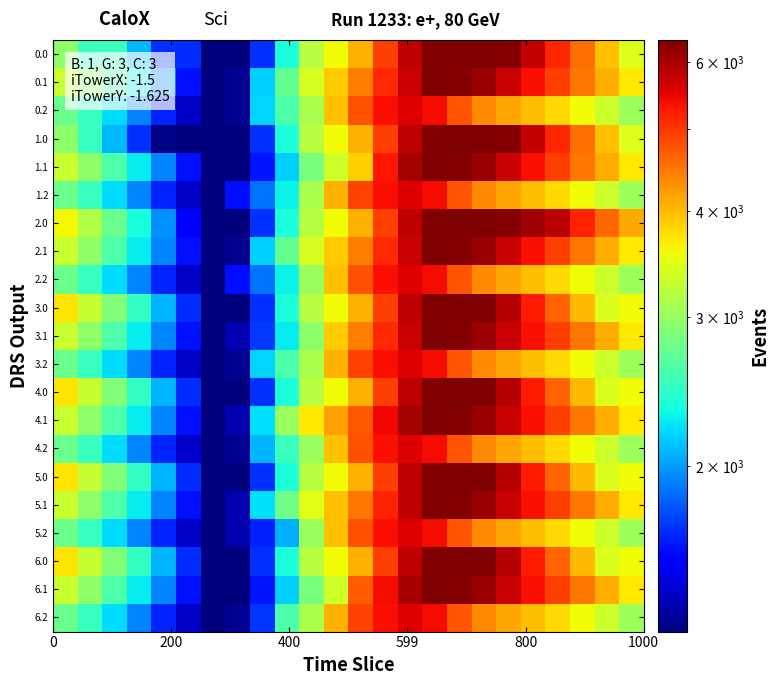

Reading left to right, list all the values displayed in this chart.

0.0: 2942.6	2497.6	2487.4	2087.1	1686.2	1675.5	1275.2	1275.2	1689.8	2363.5	3198.4	3581.7	4073.7	4955.7	5825.8	6374.6	6374.6	6376.0	6306.6	5796.9	5173.3	4541.4	3955.0	3448.8
0.1: 3304.2	2946.7	2602.2	2263.0	1926.7	1600.5	1275.2	1310.7	2167.6	2718.4	3405.8	3895.9	4432.8	5131.7	5740.2	6376.0	6312.6	6107.4	5744.2	5349.0	4938.7	4510.6	4094.9	3699.5
0.2: 2761.8	2491.8	2209.1	1930.9	1659.3	1413.7	1275.2	1313.1	2179.4	2601.2	3120.1	3967.2	4798.8	5365.3	5585.4	5382.4	4767.4	4367.4	4146.8	3997.2	3800.0	3575.9	3331.0	3046.4
1.0: 2942.6	2497.6	2091.4	1691.1	1290.2	1279.5	1275.2	1275.2	1689.8	2363.5	3198.4	3581.7	4073.7	4955.7	5825.8	6374.6	6374.6	6376.0	6306.6	5796.9	5173.3	4541.4	3955.0	3448.8
1.1: 3304.9	2947.4	2603.0	2263.7	1927.5	1601.3	1275.2	1275.2	1612.1	2162.9	2850.2	3340.3	3877.2	5298.6	6044.6	6376.0	6313.3	6108.2	5745.0	5349.8	4939.4	4511.4	4095.7	3700.3
1.2: 2761.8	2491.8	2209.1	1930.9	1659.3	1413.7	1275.2	1592.8	1876.6	2298.5	3129.0	4076.1	4907.7	5365.3	5585.4	5382.4	4767.4	4367.4	4146.8	3997.2	3800.0	3575.9	3331.0	3046.4
2.0: 3609.7	3164.7	2758.5	2358.2	1957.3	1550.6	1275.2	1275.2	1689.8	2363.5	3198.4	3581.7	4073.7	4955.7	5825.8	6374.6	6374.6	6376.0	6306.6	6068.0	5840.4	5208.5	4622.1	4115.9
2.1: 3304.9	2947.4	2603.0	2263.7	1927.5	1601.3	1275.2	1310.7	2167.6	2718.4	3405.8	3895.9	4432.8	5131.7	5740.2	6376.0	6312.6	6107.4	5745.0	5349.8	4939.4	4511.4	4095.7	3700.3
2.2: 2761.8	2491.8	2209.1	1930.9	1659.3	1413.7	1275.2	1592.8	1876.6	2298.5	3020.1	3967.2	4798.8	5365.3	5585.4	5382.4	4767.4	4367.4	4146.8	3997.2	3800.0	3575.9	3331.0	3046.4
3.0: 3734.6	3289.6	2883.4	2483.1	2082.2	1675.5	1275.2	1275.2	1689.8	2363.5	3198.4	3581.7	4073.7	4955.7	5825.8	6374.6	6374.6	6376.0	5910.6	5276.0	4652.4	4020.5	3434.1	3584.3
3.1: 3304.9	2947.4	2603.0	2263.7	1927.5	1601.3	1275.2	1374.2	1711.0	2261.9	2949.2	3895.9	4432.8	5131.7	5740.2	6376.0	6312.6	6107.4	5744.2	5349.0	4938.7	4510.6	4094.9	3699.9
3.2: 2761.8	2491.8	2209.1	1930.9	1659.3	1413.7	1275.2	1313.1	2179.4	2601.2	3129.0	4076.1	4907.7	5365.3	5585.4	5382.4	4767.4	4367.4	4146.8	3997.2	3800.0	3575.9	3331.0	3046.4
4.0: 3734.6	3289.6	2883.4	2483.1	2082.2	1675.5	1275.2	1275.2	1689.8	2363.5	3198.4	3581.7	4073.7	4955.7	5825.8	6374.6	6374.6	6376.0	5910.6	5276.0	4652.4	4020.5	3434.1	3584.3
4.1: 3304.9	2947.4	2603.0	2263.7	1927.5	1601.3	1275.2	1374.2	2231.0	3022.9	3710.2	4200.3	4737.2	5436.1	6044.6	6376.0	6312.6	6107.4	5744.2	5349.0	4938.7	4510.6	4094.9	3699.9
4.2: 2761.8	2491.8	2209.1	1930.9	1659.3	1413.7	1275.2	1313.1	2079.3	2501.1	3020.1	3967.2	4798.8	5365.3	5585.4	5382.4	4767.4	4367.4	4146.8	3997.2	3800.0	3575.9	3331.0	3046.4
5.0: 3734.6	3289.6	2883.4	2483.1	2082.2	1675.5	1275.2	1276.6	1691.2	2364.9	3199.8	3583.0	4075.1	4957.1	5827.2	6376.0	6376.0	6376.0	5910.6	5276.0	4652.4	4020.5	3434.1	3584.3
5.1: 3304.9	2947.4	2603.0	2263.7	1927.5	1601.3	1275.2	1374.2	2231.0	2781.9	3469.2	3959.3	4496.2	5195.1	5803.6	6376.0	6312.6	6107.4	5744.2	5349.0	4938.7	4510.6	4094.9	3699.9
5.2: 2761.8	2491.8	2209.1	1930.9	1659.3	1413.7	1275.2	1360.6	1644.4	2066.3	3020.1	3967.2	4798.8	5365.3	5585.4	5382.4	4767.4	4367.4	4146.8	3997.2	3800.0	3575.9	3331.0	3046.4
6.0: 3734.6	3289.6	2883.4	2483.1	2082.2	1675.5	1275.2	1276.6	1691.2	2364.9	3199.8	3583.0	4075.1	4957.1	5827.2	6376.0	6376.0	6376.0	5910.6	5276.0	4652.4	4020.5	3434.1	3584.3
6.1: 3304.9	2947.4	2603.0	2263.7	1927.5	1601.3	1275.2	1275.2	1612.1	2162.9	2850.2	3340.3	4692.2	5391.2	5999.6	6376.0	6312.6	6107.4	5744.2	5349.0	4938.7	4510.6	4094.9	3699.9
6.2: 2761.8	2491.8	2209.1	1930.9	1659.3	1413.7	1275.2	1313.1	1702.7	2610.0	3129.0	4076.1	4907.7	5365.3	5585.4	5382.4	4767.4	4367.4	4146.8	3997.2	3800.0	3575.9	3331.0	3046.4